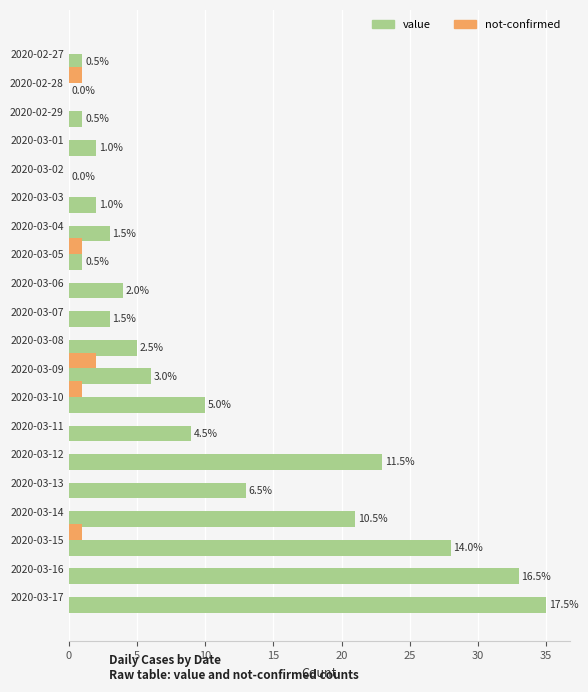

Which series has the largest total across all categories?

value